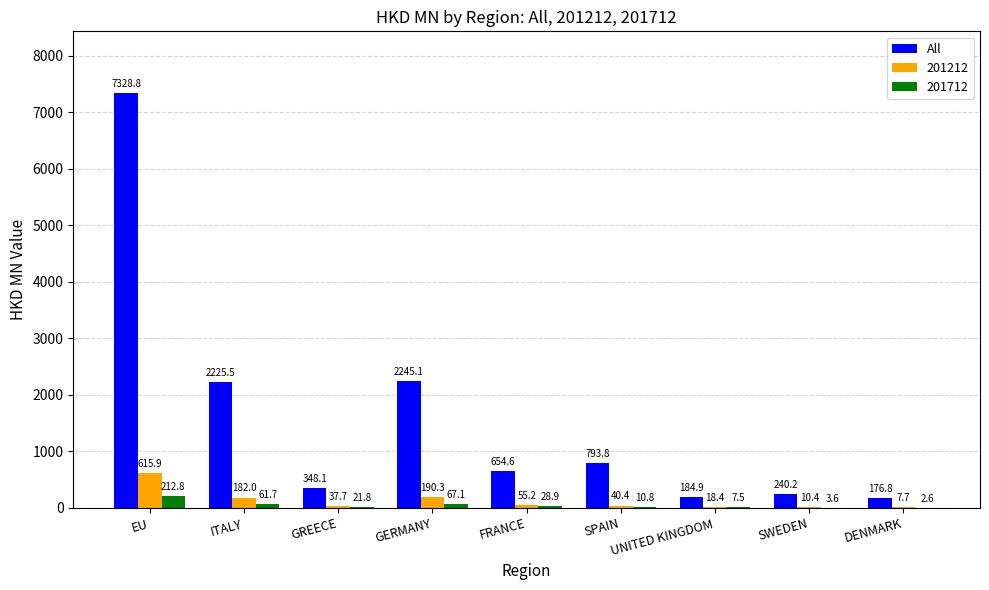

Which category has the highest value across all series?

EU